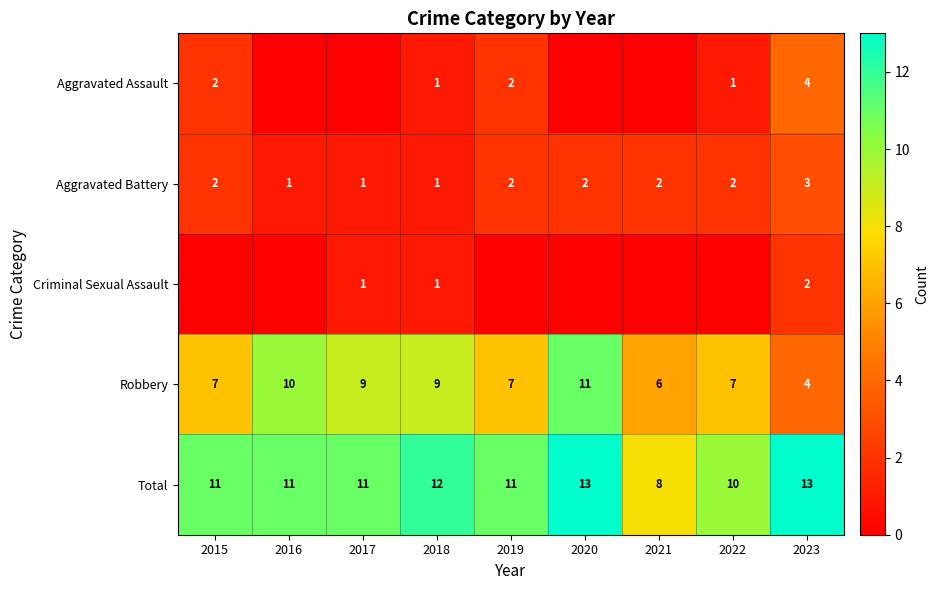

What is the total value across all series at 2023?

26